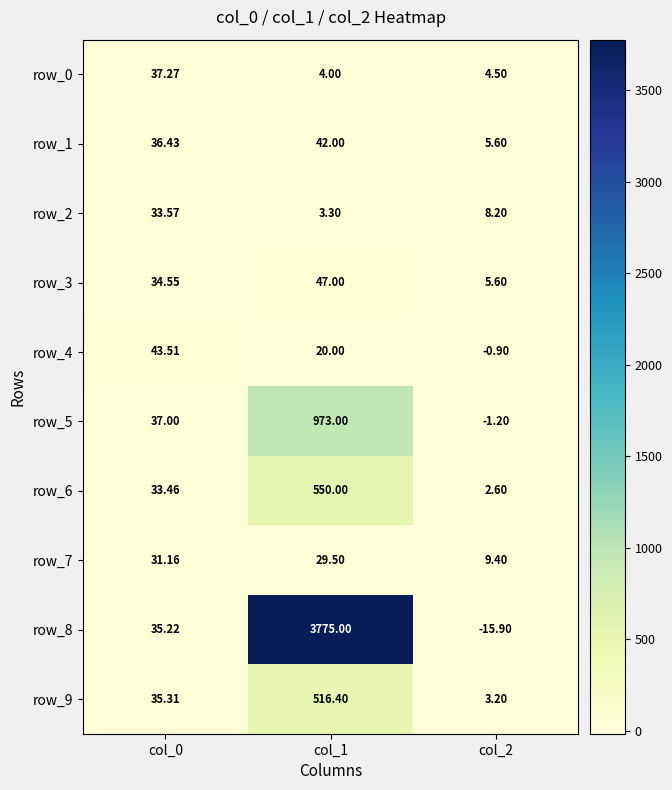

What value does the row_7 series have at col_0?

31.2